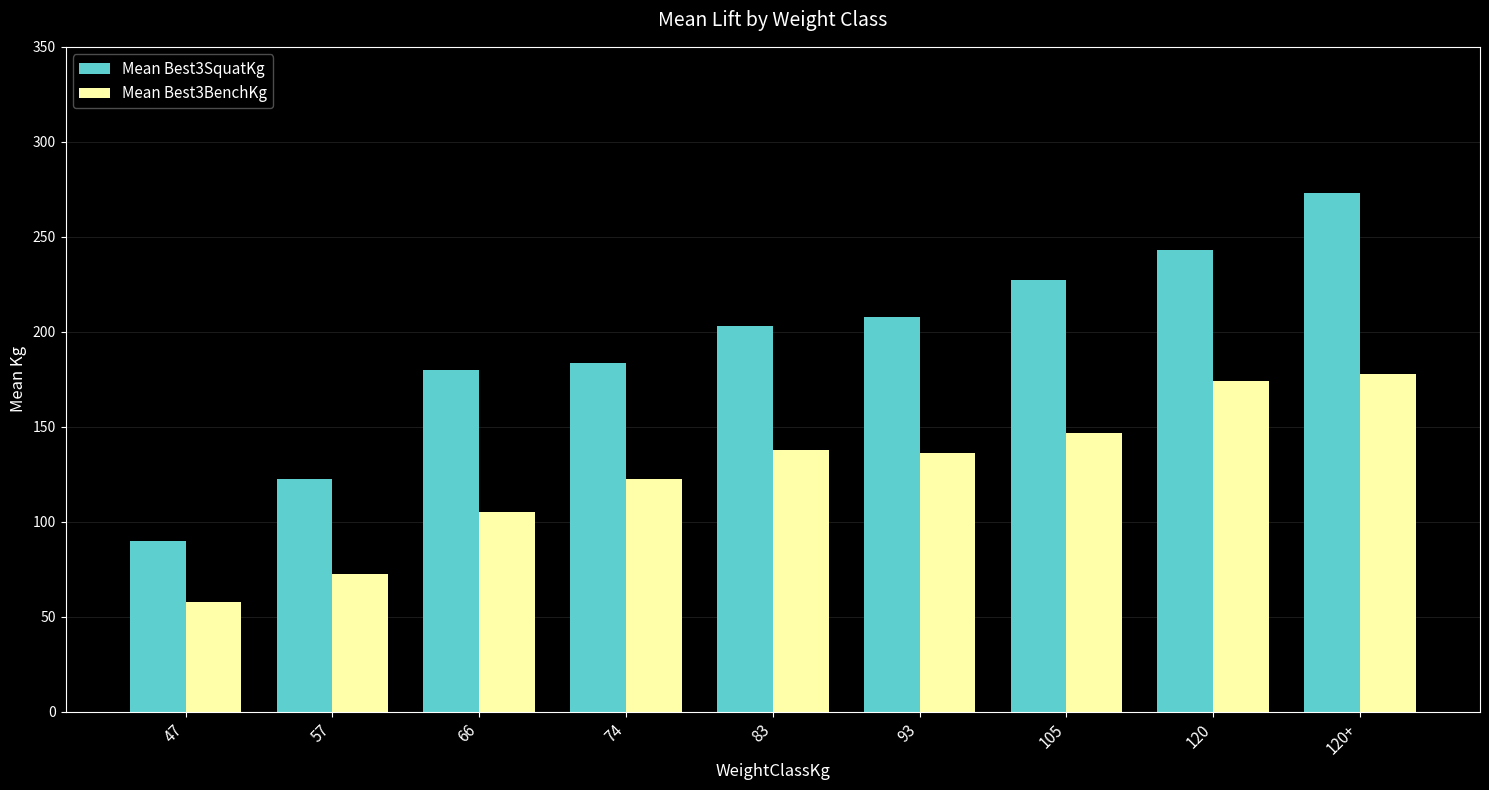

What is the minimum value shown in the chart?

57.5